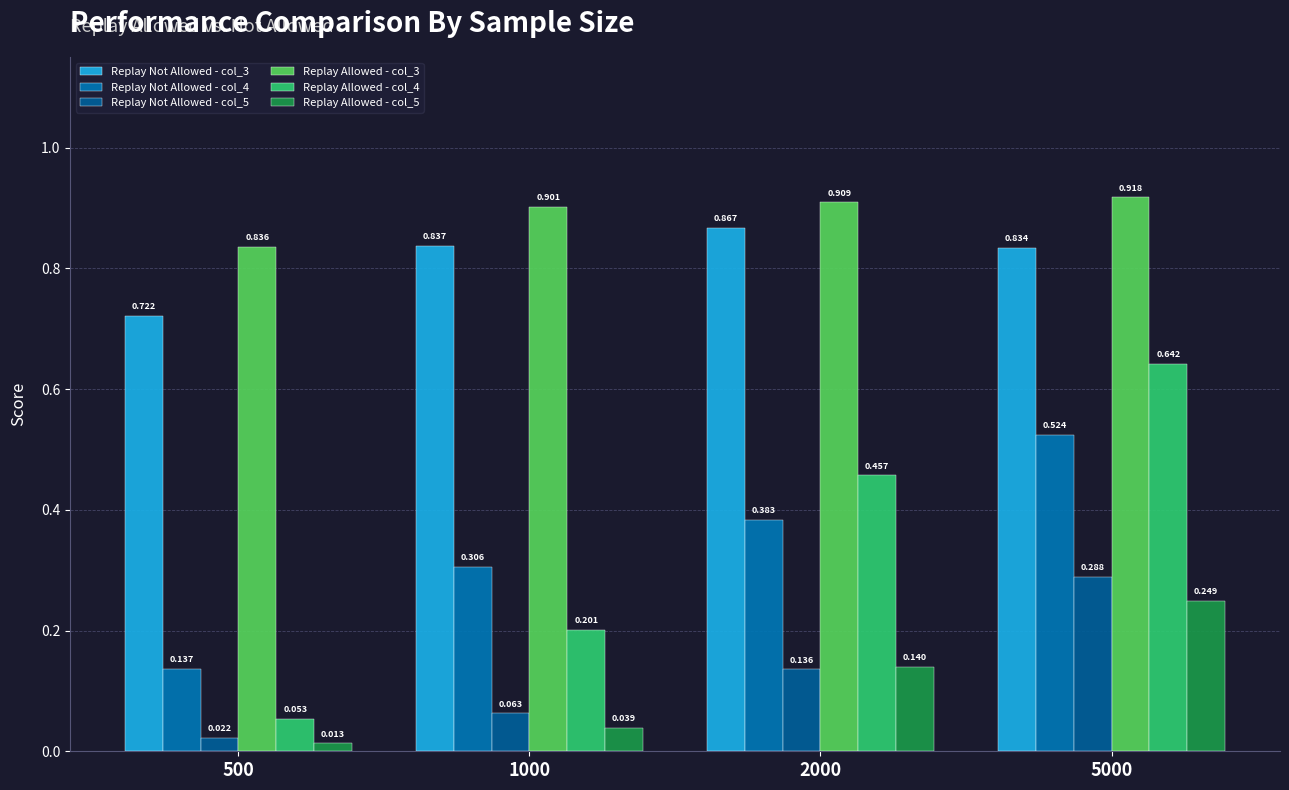

What is the difference between the Replay Allowed - col_4 values at 500 and 5000?

0.6